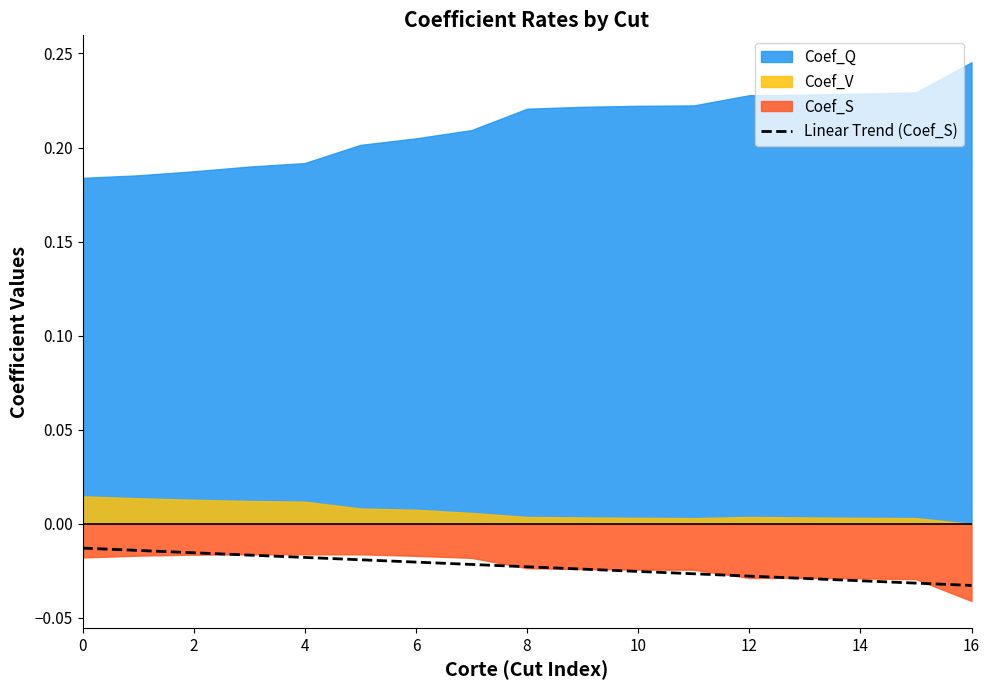

The chart shows a value of -0.1 at 16. True or false?

False